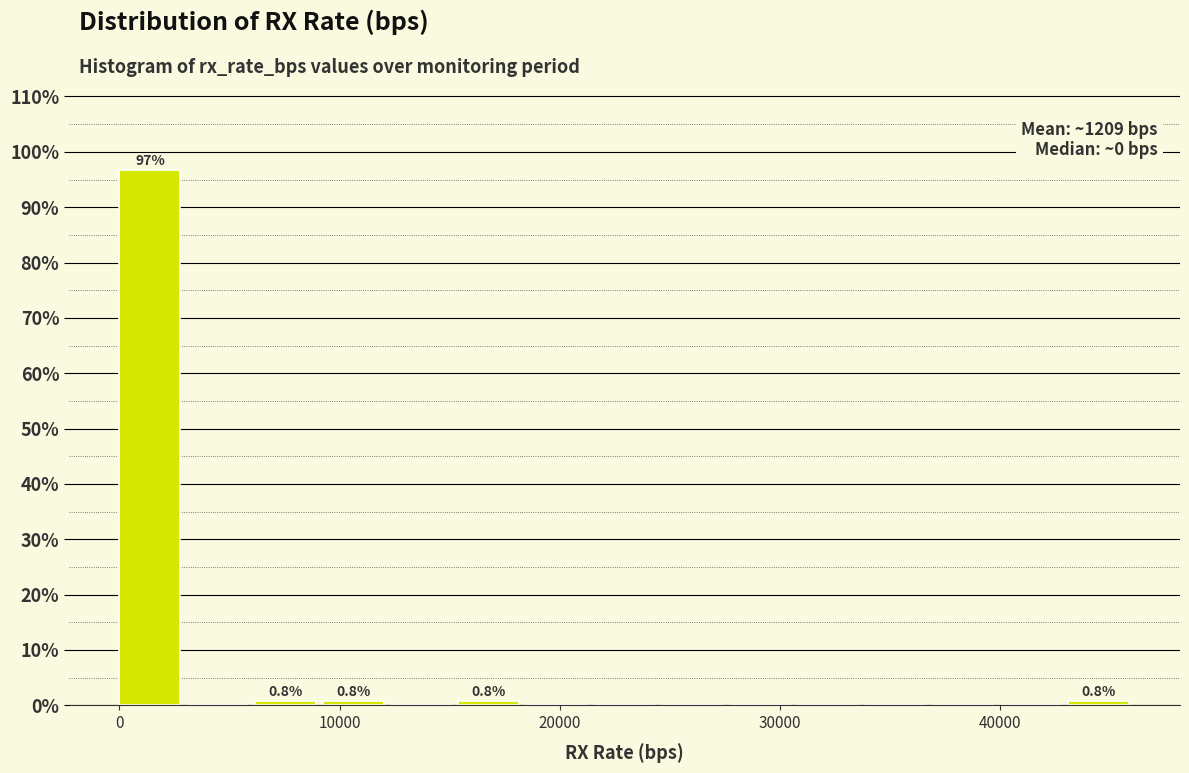

Read against the x-axis, roughly where is the centre of the tallest bar?

1000